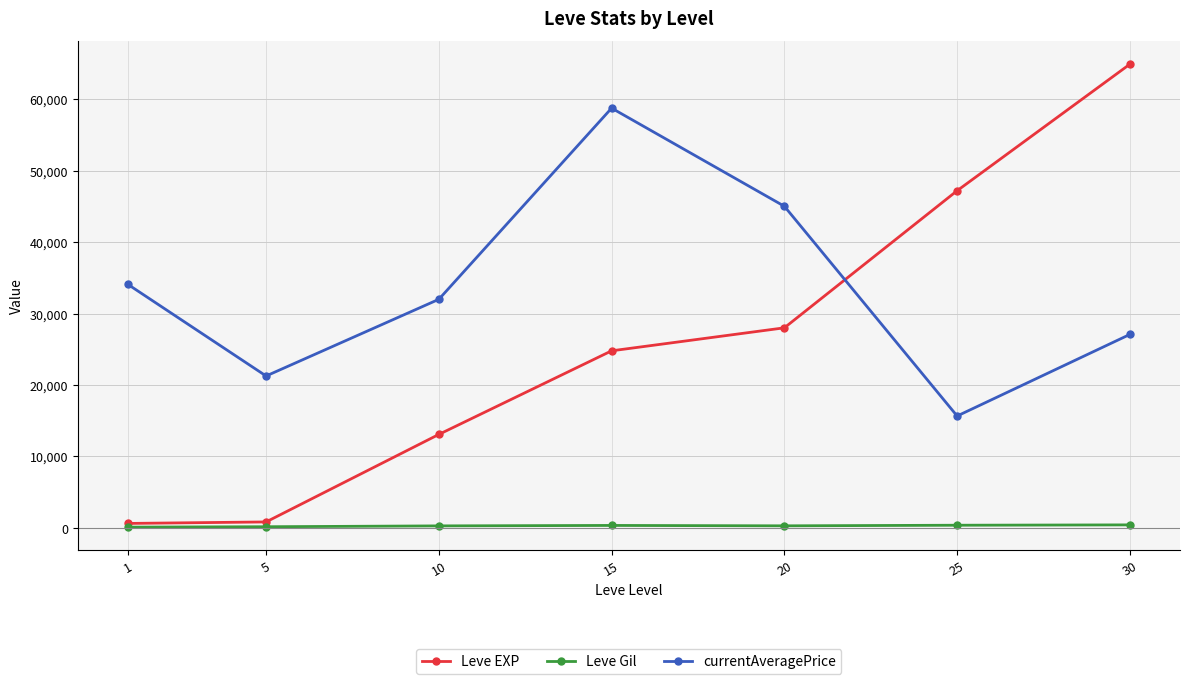

What is the sum of all Leve Gil values?

2020.0